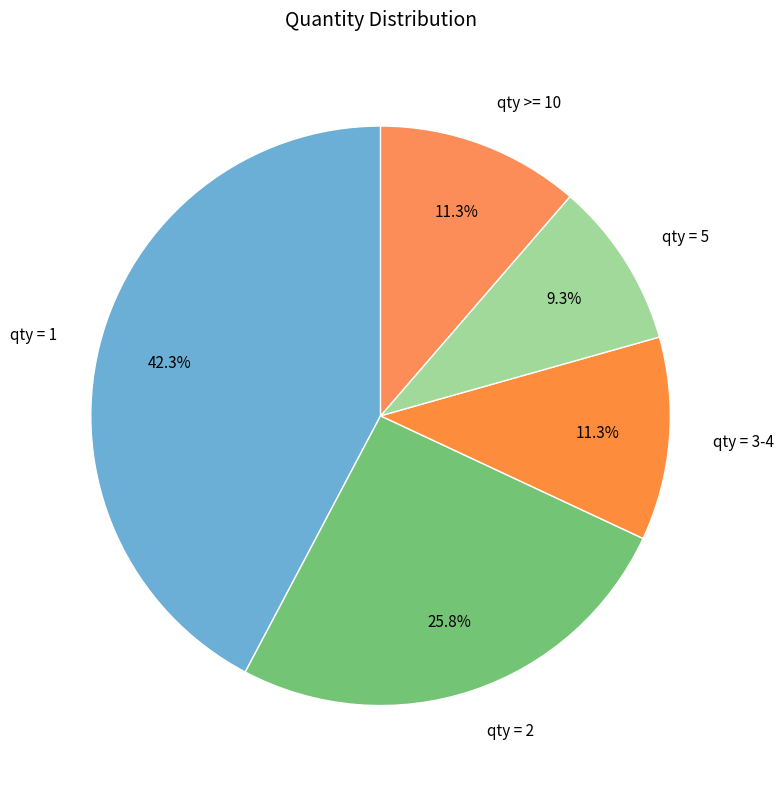

Count the number of slices in the pie.

5